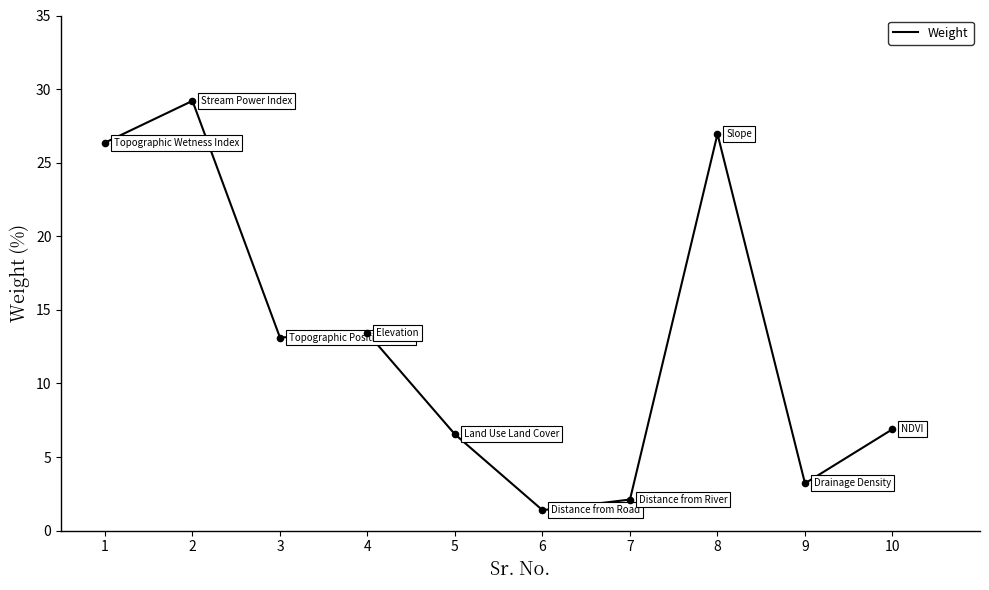

Approximately how many times larger is the value at 7 compared to 8?

0.1